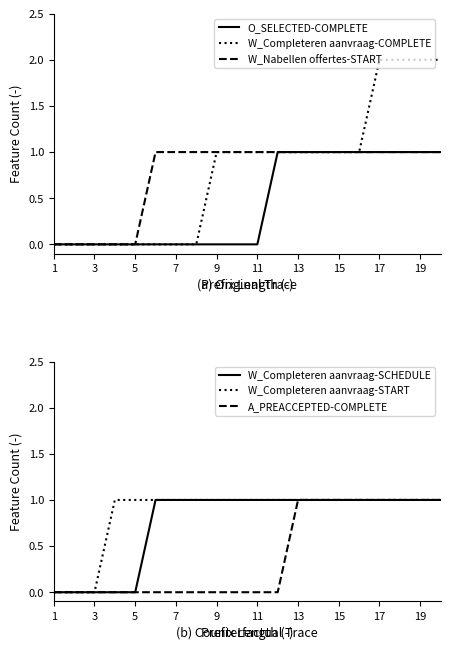

True or false: O_SELECTED-COMPLETE has a value of 0 at 5.

True